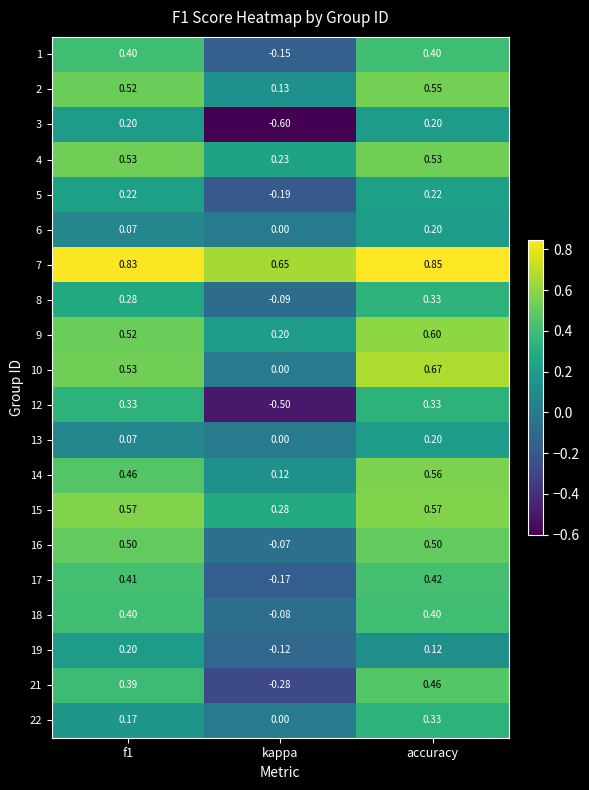

At which label does 18 reach its minimum?

kappa